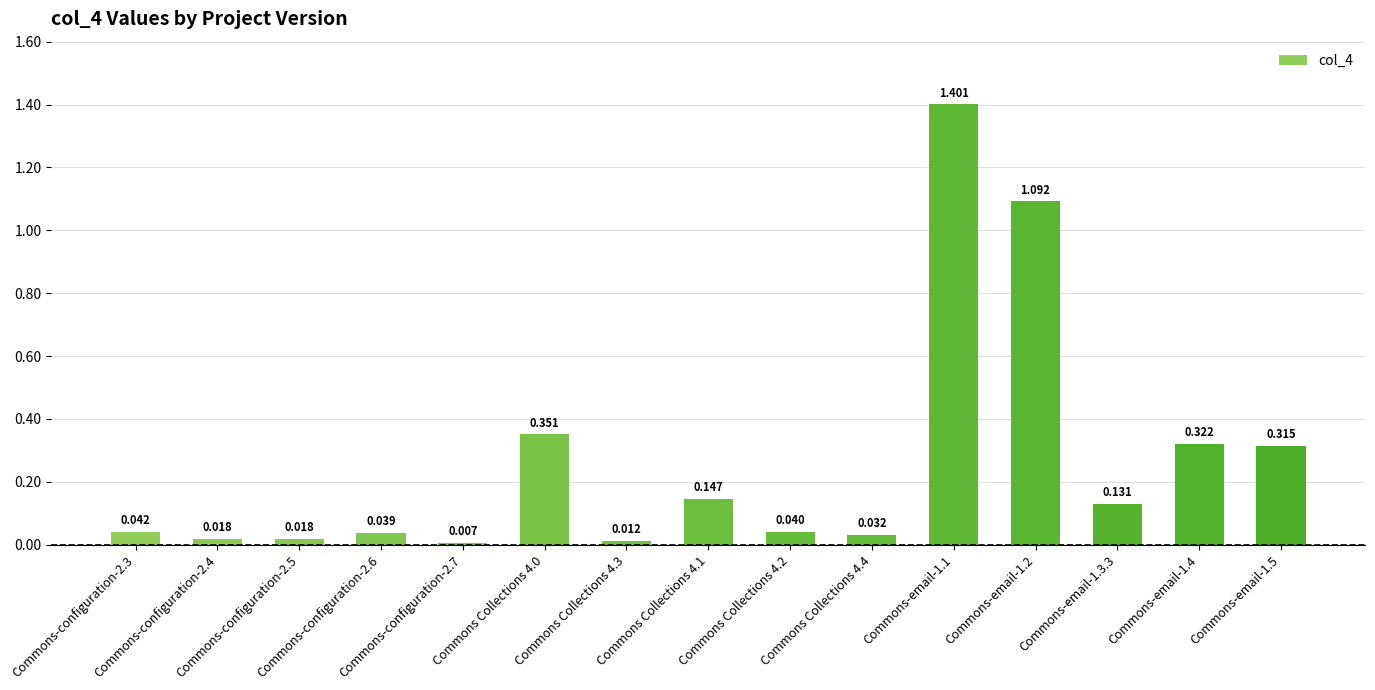

Does the chart contain any negative values?

No